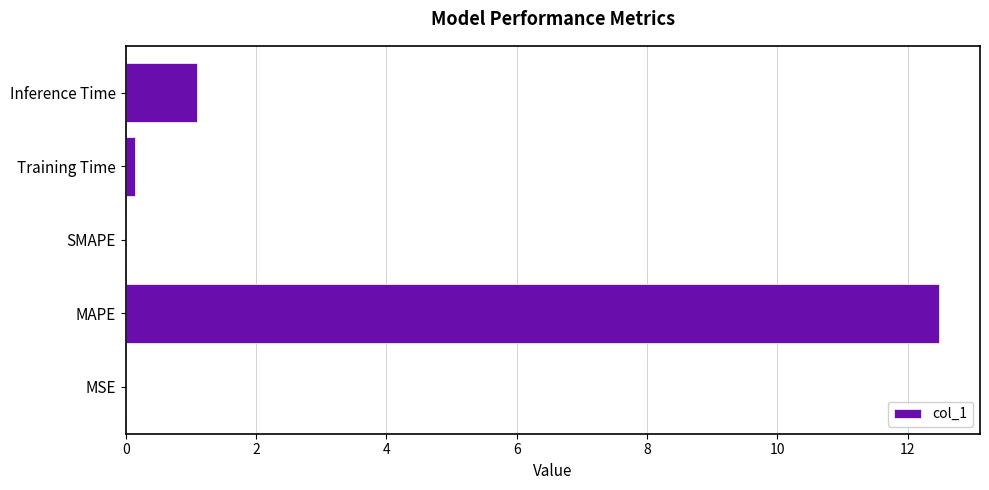

What is the sum of all values?

13.7